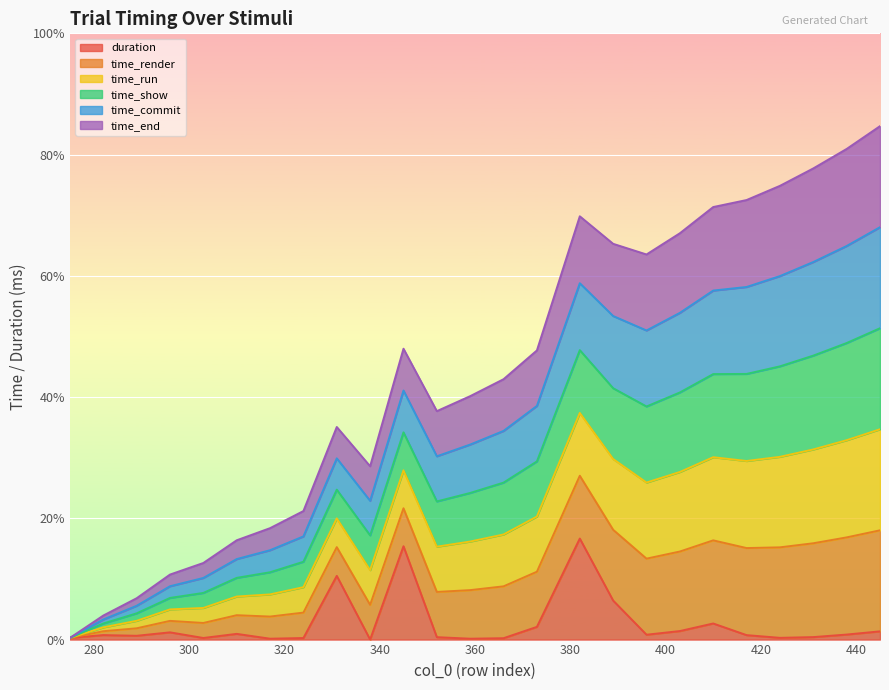

Is it true that duration equals 0.7 at 352?

False